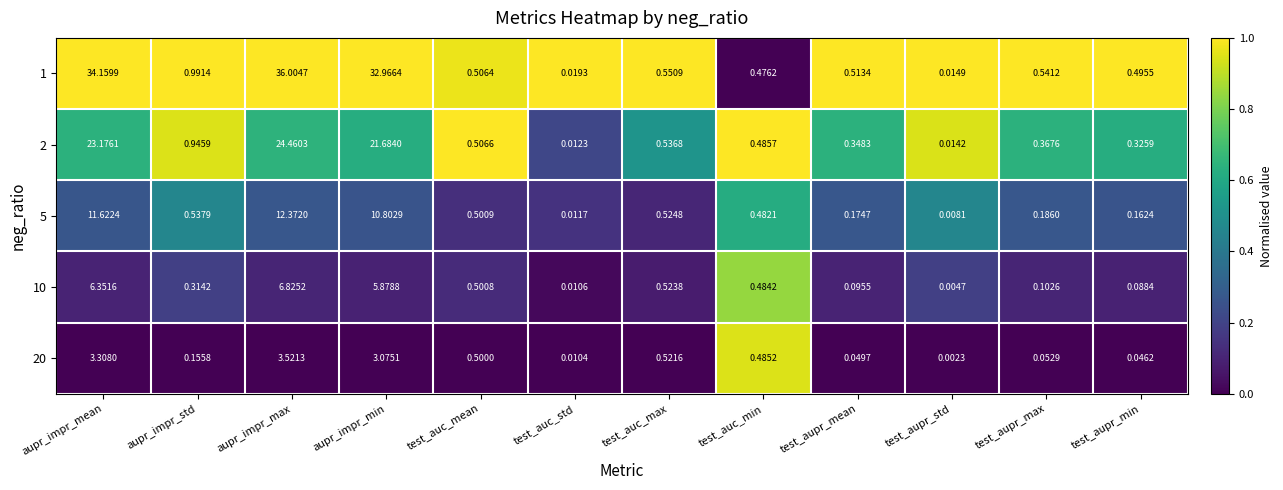

At test_aupr_min, list the series in order from smallest to largest.

20, 10, 5, 2, 1